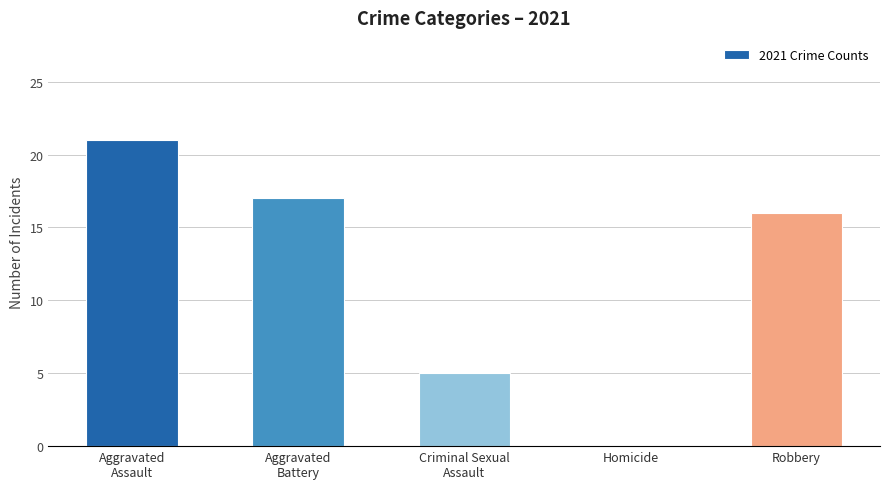

Between Homicide and Robbery, which is larger?

Robbery